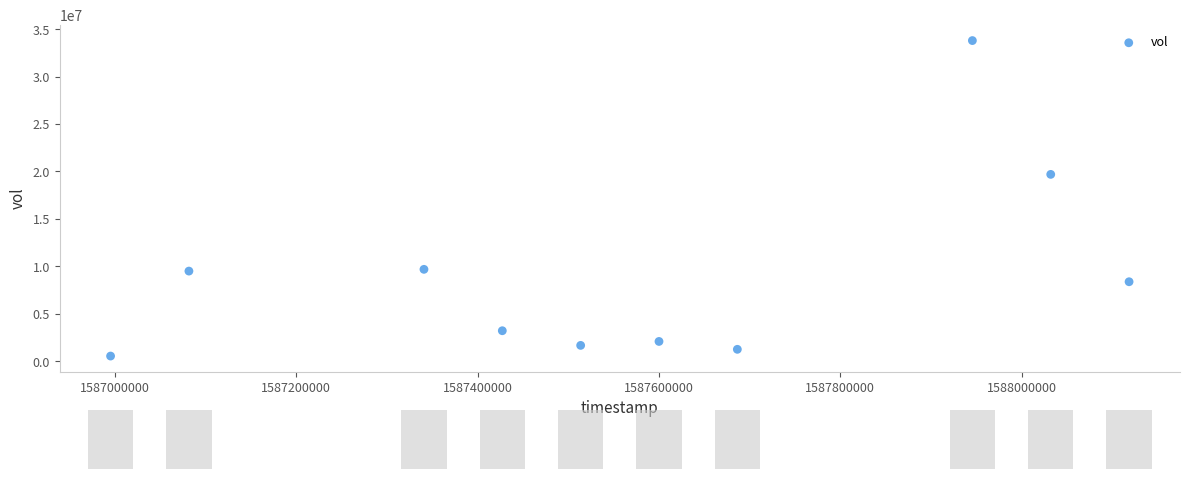

What Y value in the scatter plot is closest to 17173500?

19696100